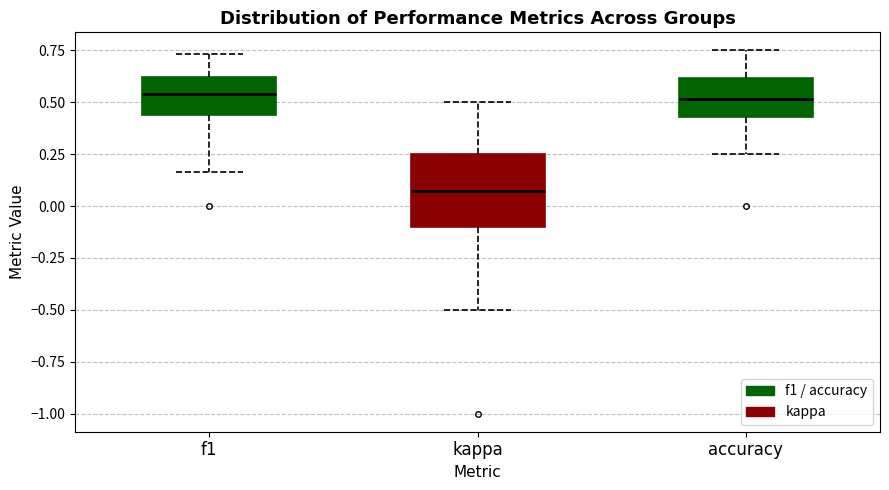

Reading left to right, read every box against the y-axis: the position of its median line, the range the box covers, and the ends of its whiskers. The values are not printed on the chart, so give them approximately, as read against the axis.

f1: median 0.55, box 0.45 to 0.60, whiskers 0.15 to 0.75
kappa: median 0.05, box -0.10 to 0.25, whiskers -0.50 to 0.50
accuracy: median 0.50, box 0.45 to 0.60, whiskers 0.25 to 0.75